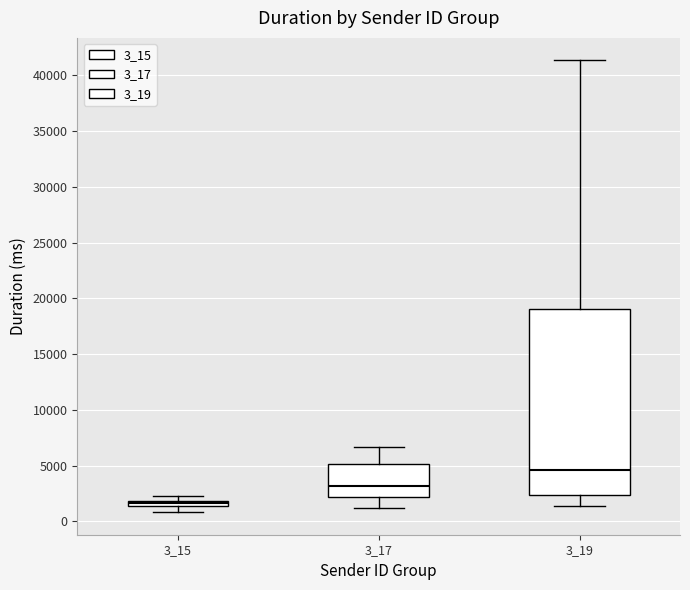

Which box has the lowest median line?

3_15